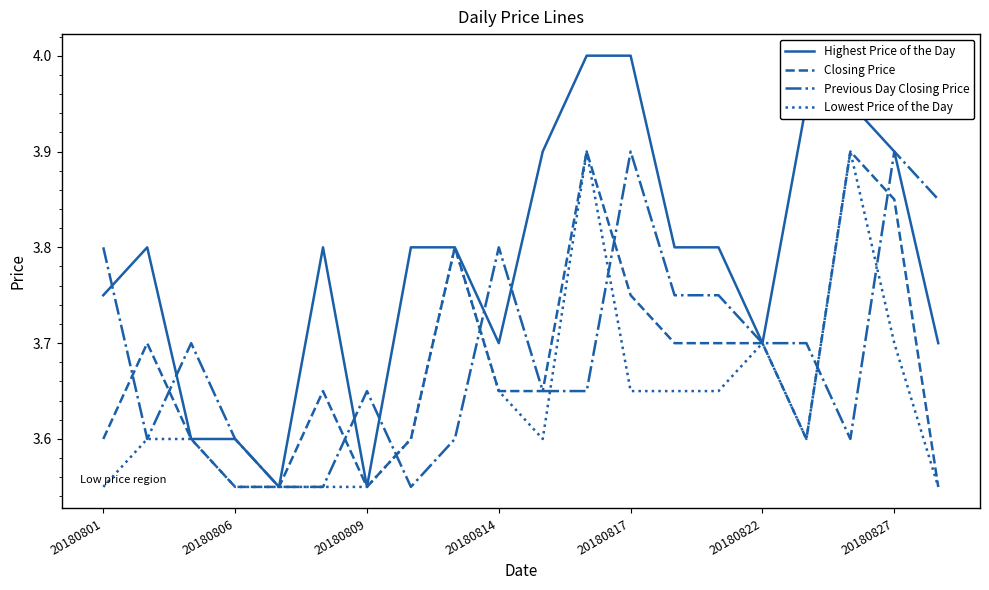

Which series has the widest spread of values?

Highest Price of the Day